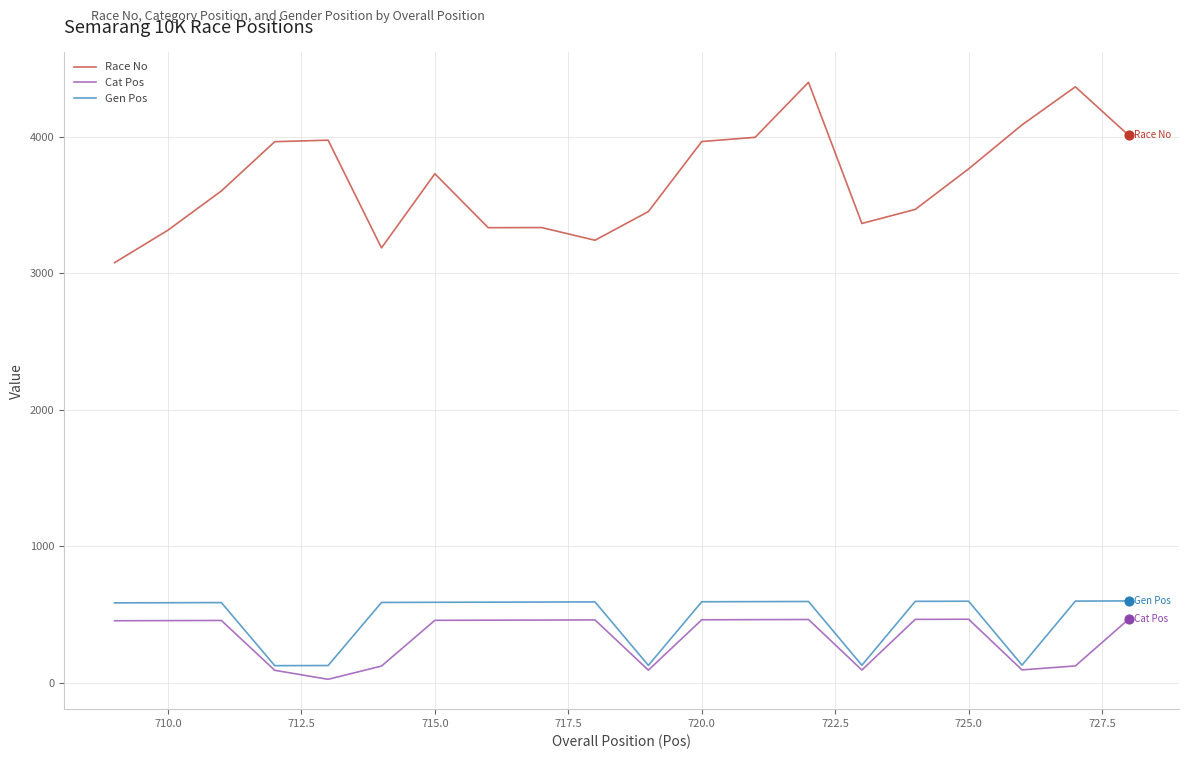

Which series has the largest total across all categories?

Race No